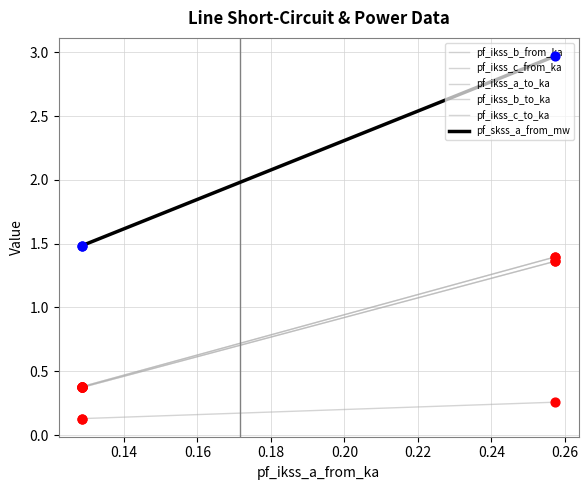

What is the total value across all series at 0.14?

3.1